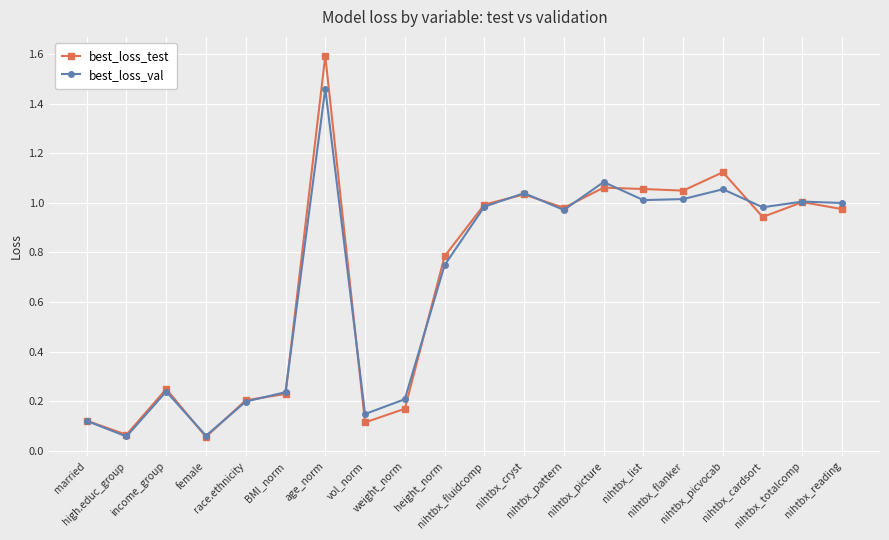

How many lines are shown in the chart?

2